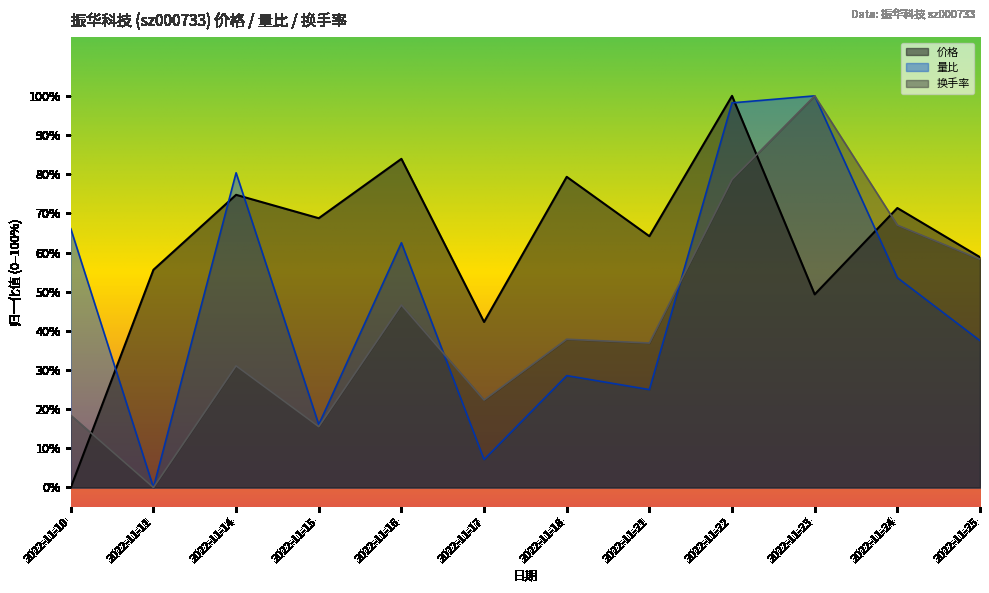

List the series in order of their overall mean, lowest first.

换手率, 量比, 价格